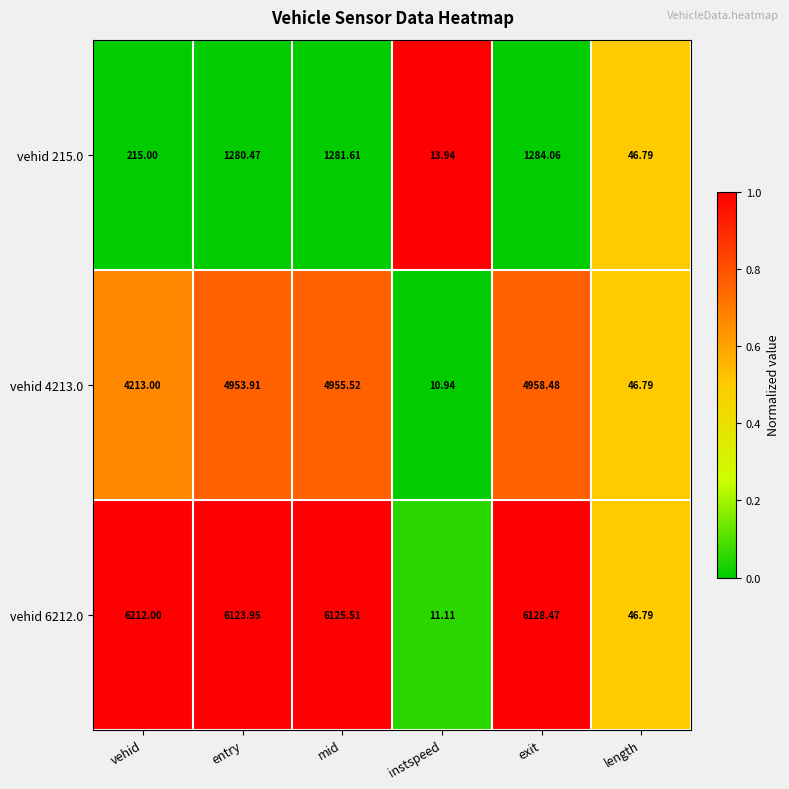

Which category has the lowest value across all series?

instspeed